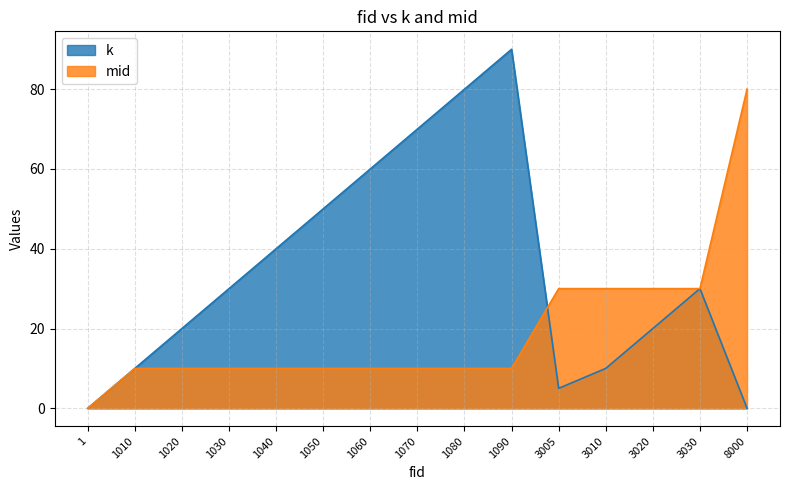

Which has a higher value, 1070 or 3030?

1070